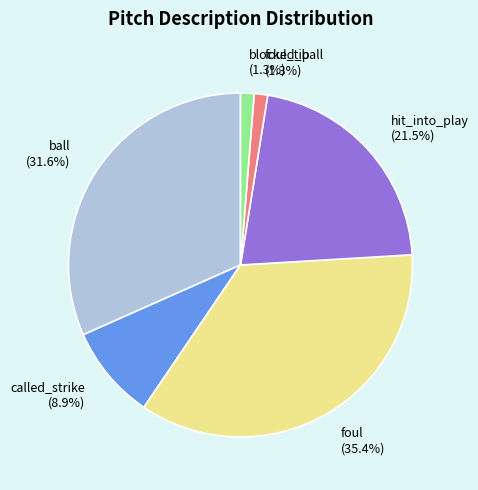

Which slice is the largest?

foul (35.4%)